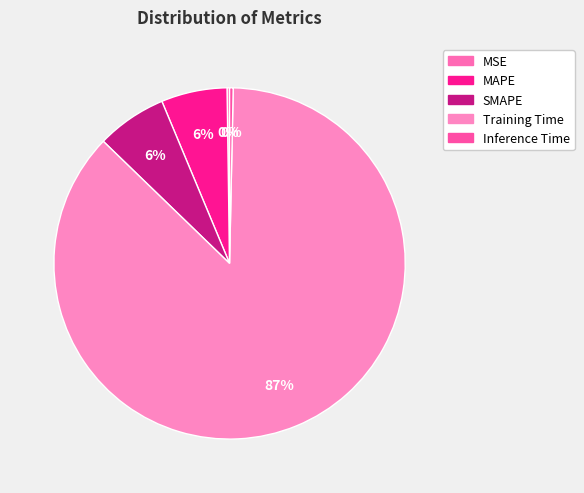

True or false: Inference Time accounts for 0% of the total.

True